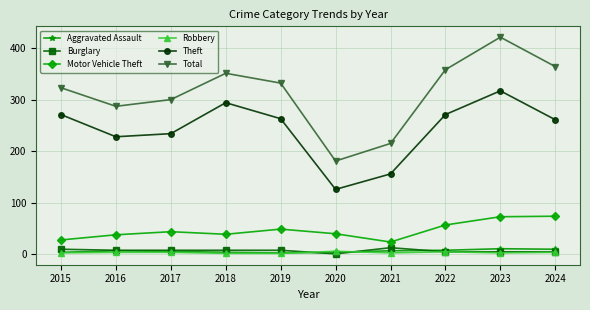

What is the value of the Motor Vehicle Theft point at the 9th from the left?

73